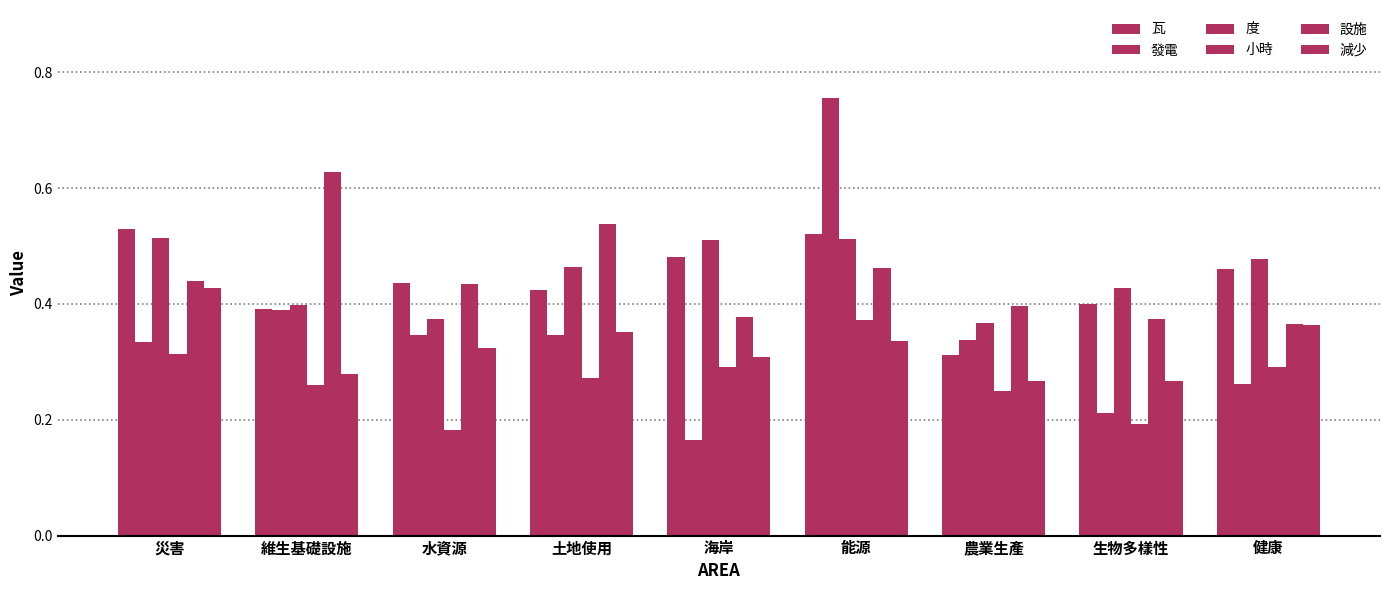

Does the chart contain any negative values?

No